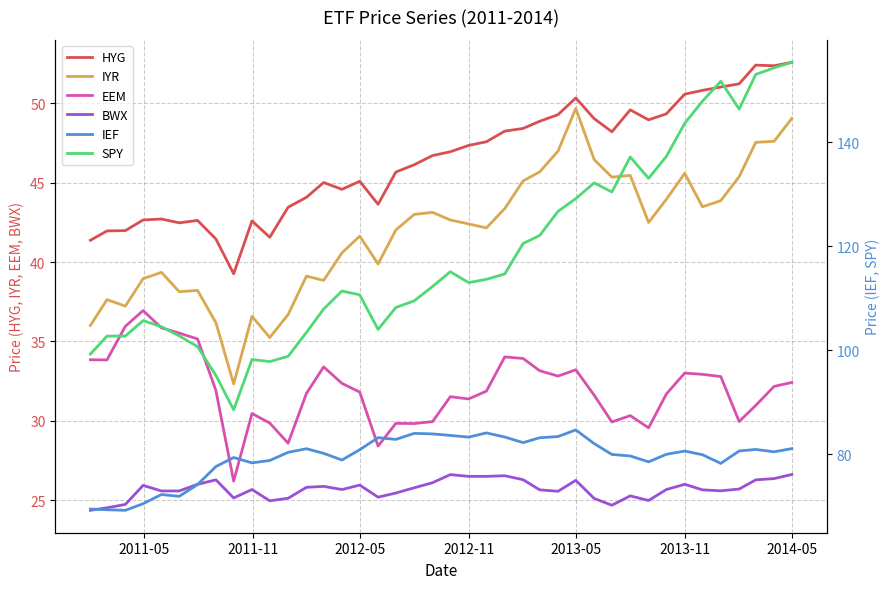

What is the lowest value of the IYR series?

32.3